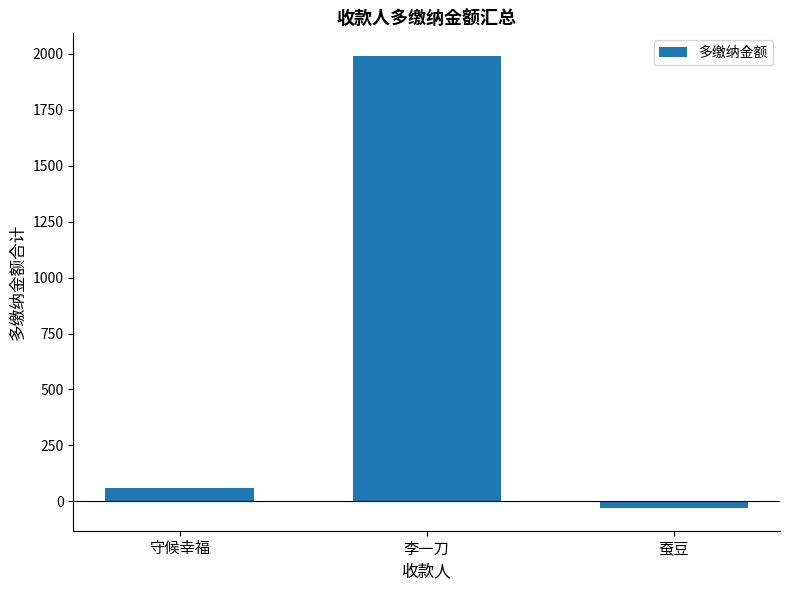

Are the bars horizontal?

No